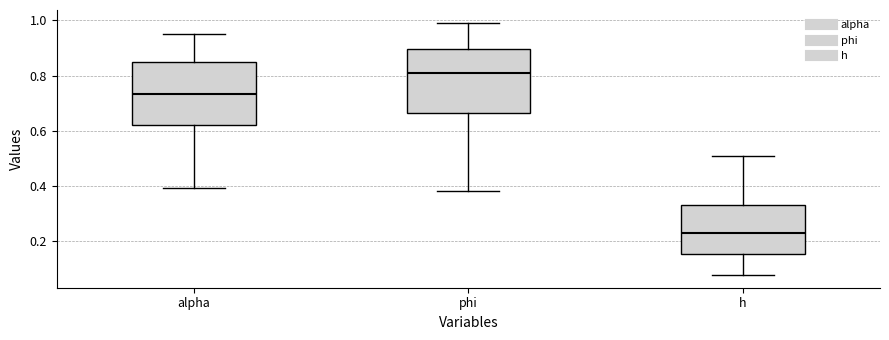

Reading left to right, transcribe this box plot: for each box, give where its median line is, the range the box spans, and where its two whiskers end, as read against the y-axis. The values are not printed on the chart, so give them approximately, as read against the axis.

alpha: median 0.74, box 0.62 to 0.84, whiskers 0.40 to 0.96
phi: median 0.80, box 0.66 to 0.90, whiskers 0.38 to 1.00
h: median 0.22, box 0.16 to 0.34, whiskers 0.08 to 0.50